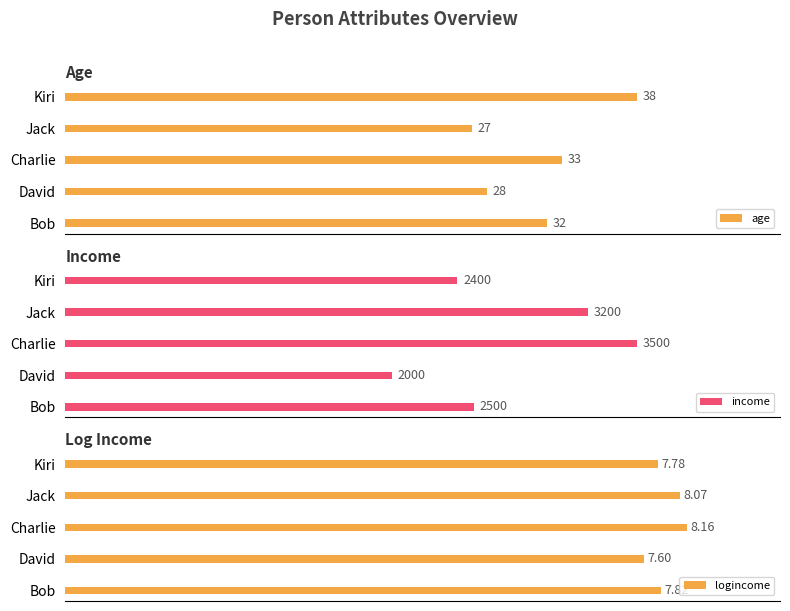

At which label does income reach its minimum?

David